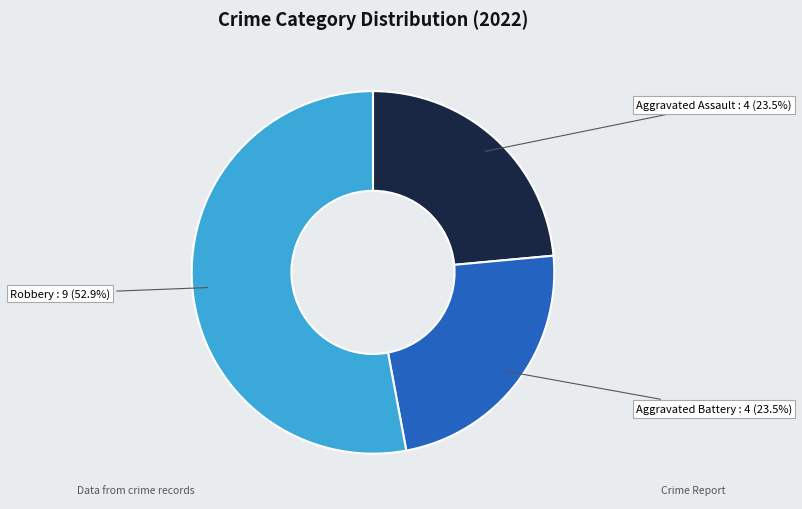

Count the number of slices in the pie.

3